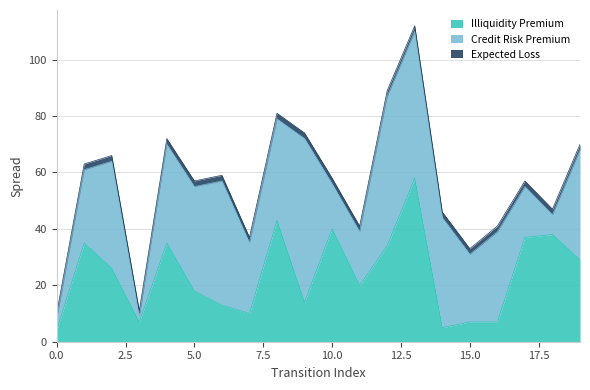

The value of Credit Risk Premium at 7 is 37. True or false?

False